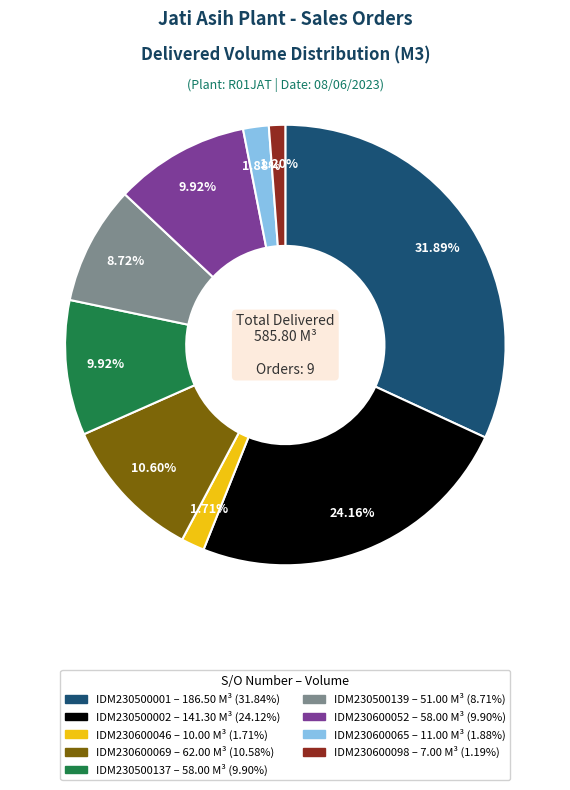

Is there any slice that represents more than half of the pie?

No